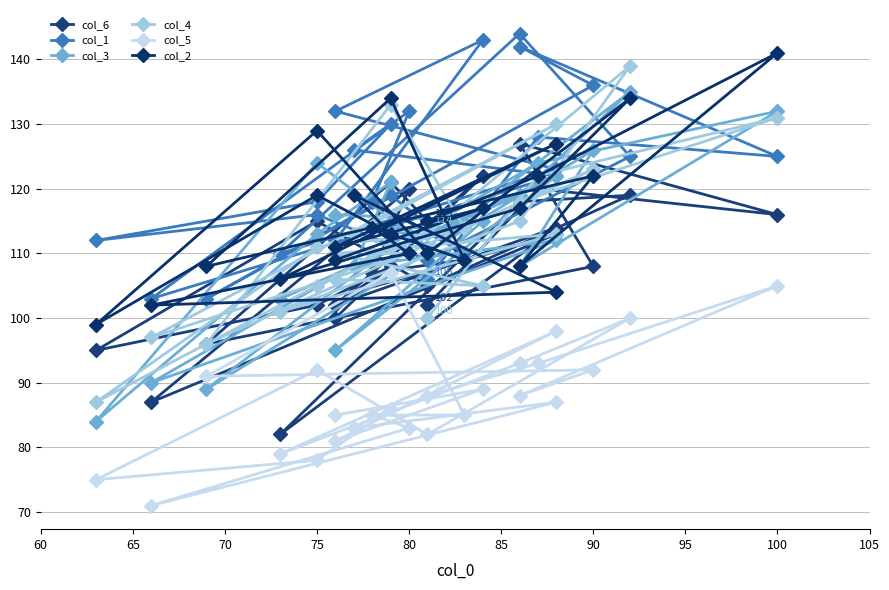

Reading left to right, list all the values displayed in this chart.

col_6: 100	122	102	114	82	118	119	105	115	95	102	108	104	113	87	120	107	109	121	96	108	127	116	120	102
col_1: 112	143	132	123	110	144	125	109	116	112	118	130	126	122	103	132	118	110	119	103	136	142	125	128	106
col_3: 116	115	95	122	103	119	135	111	124	84	113	121	108	112	90	113	114	114	111	89	126	108	132	124	114
col_4: 106	105	110	113	101	115	139	113	111	87	105	111	113	130	97	110	110	114	133	96	123	118	131	122	100
col_5: 85	89	81	98	79	93	100	82	92	75	78	86	83	87	71	83	85	85	107	91	92	88	105	93	88
col_2: 109	117	111	127	106	117	134	110	129	99	119	113	119	104	102	110	114	109	134	108	122	108	141	122	115